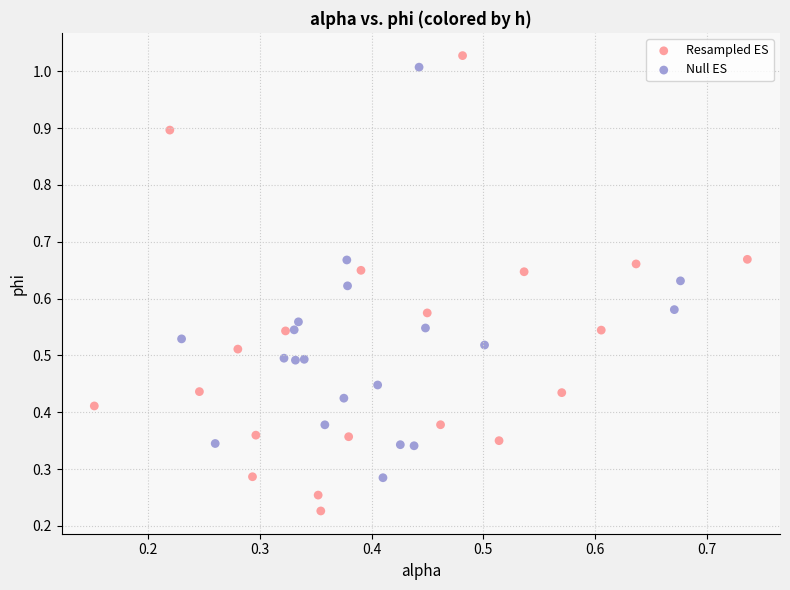

Which series contains the lowest Y value?

Resampled ES